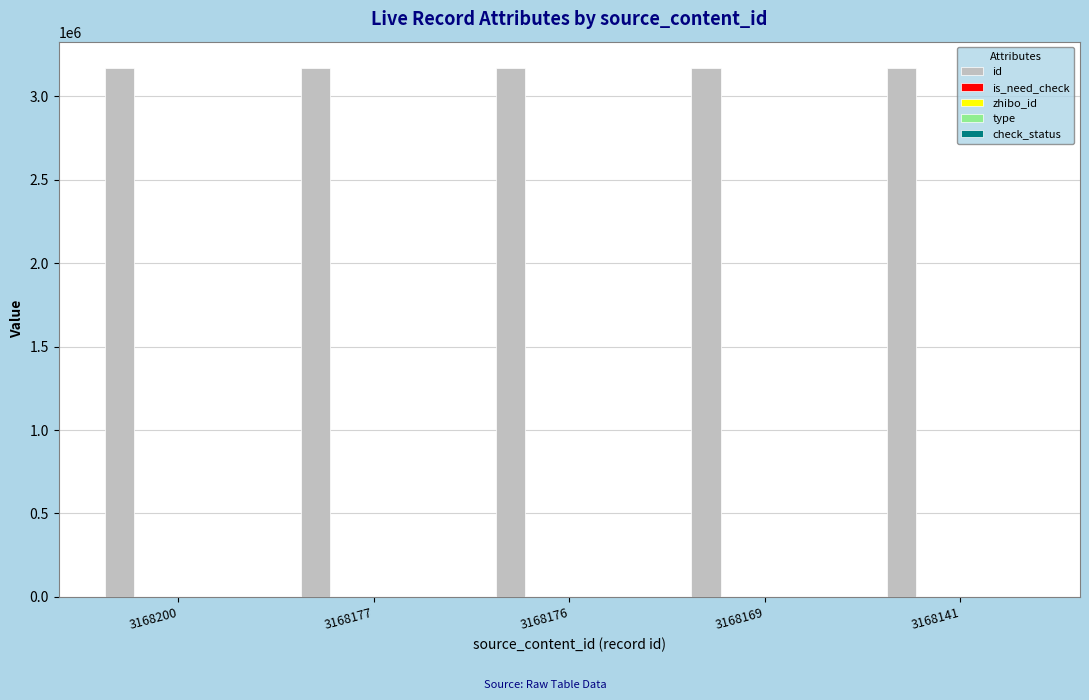

Is it true that id equals 3168176 at 3168176?

True